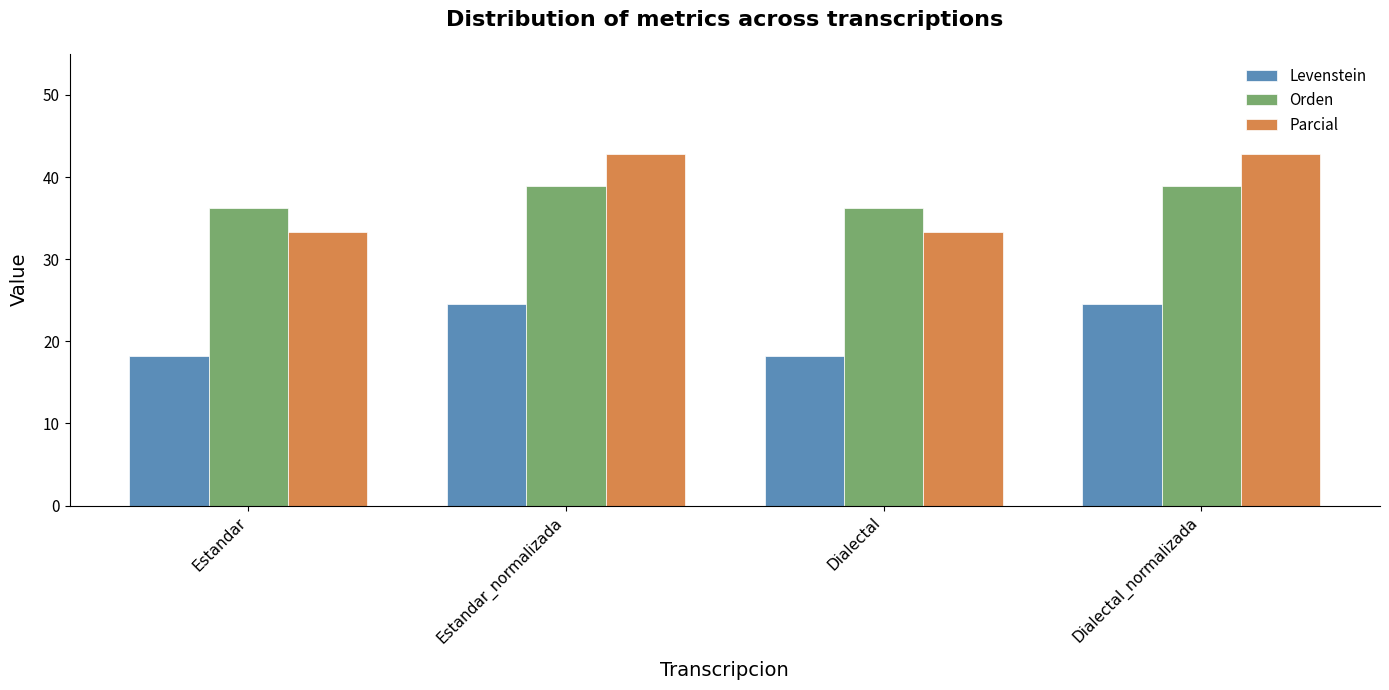

Read the Levenstein value at Estandar_normalizada.

24.5